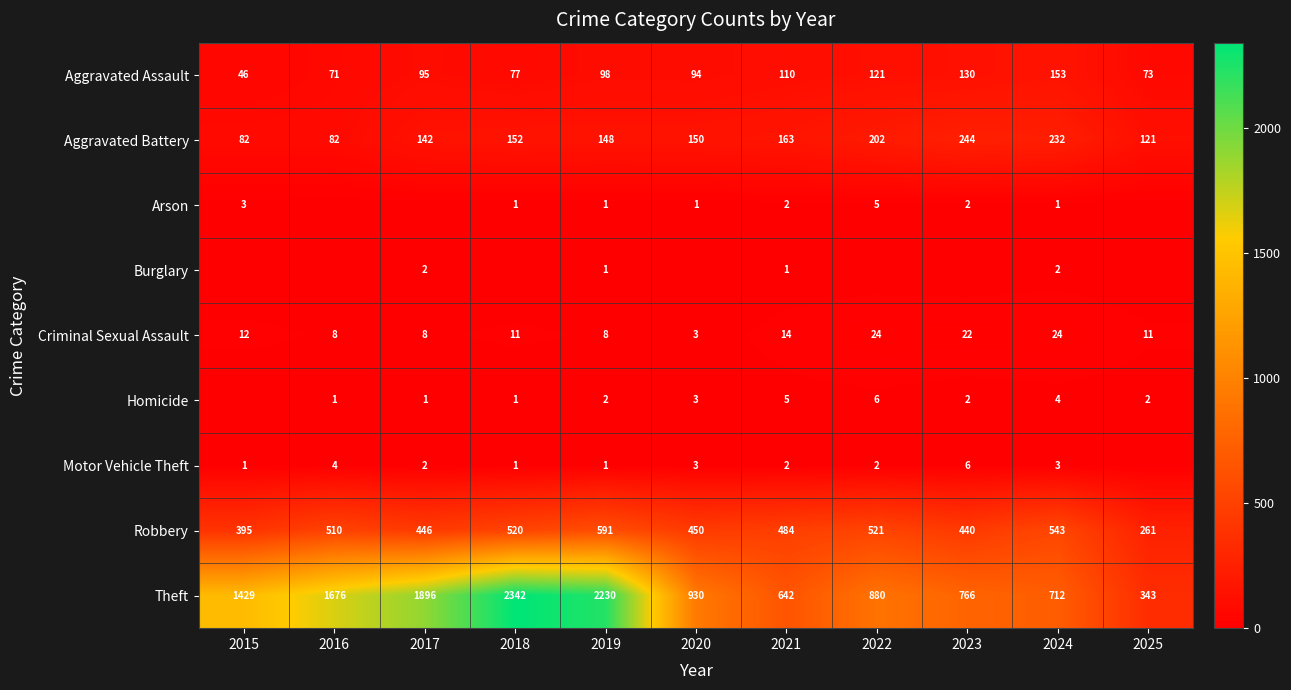

Is the value of Motor Vehicle Theft at 2019 greater than the value of Criminal Sexual Assault at 2018?

No